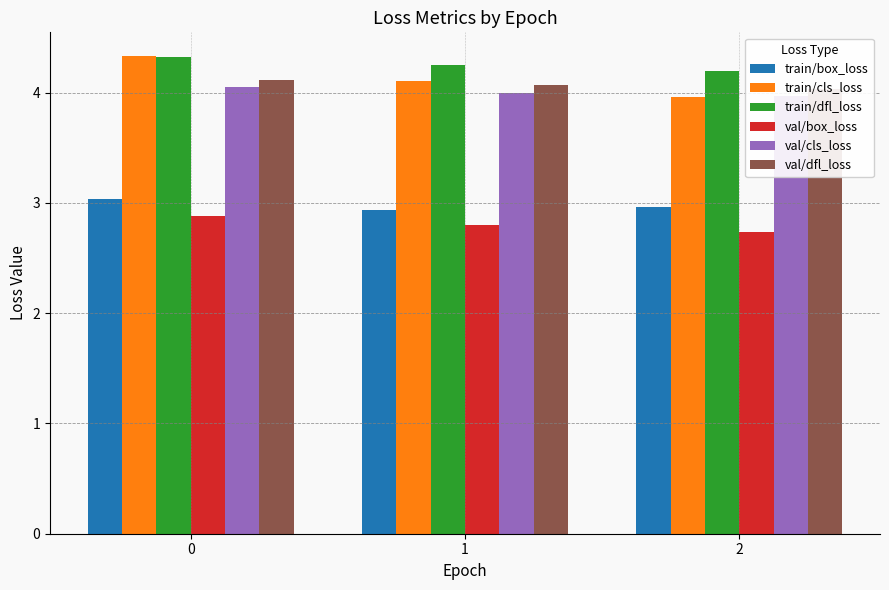

Reading left to right, what are all the values shown in this chart?

train/box_loss: 0=3.0	1=2.9	2=3.0
train/cls_loss: 0=4.3	1=4.1	2=4.0
train/dfl_loss: 0=4.3	1=4.2	2=4.2
val/box_loss: 0=2.9	1=2.8	2=2.7
val/cls_loss: 0=4.1	1=4.0	2=4.0
val/dfl_loss: 0=4.1	1=4.1	2=4.0